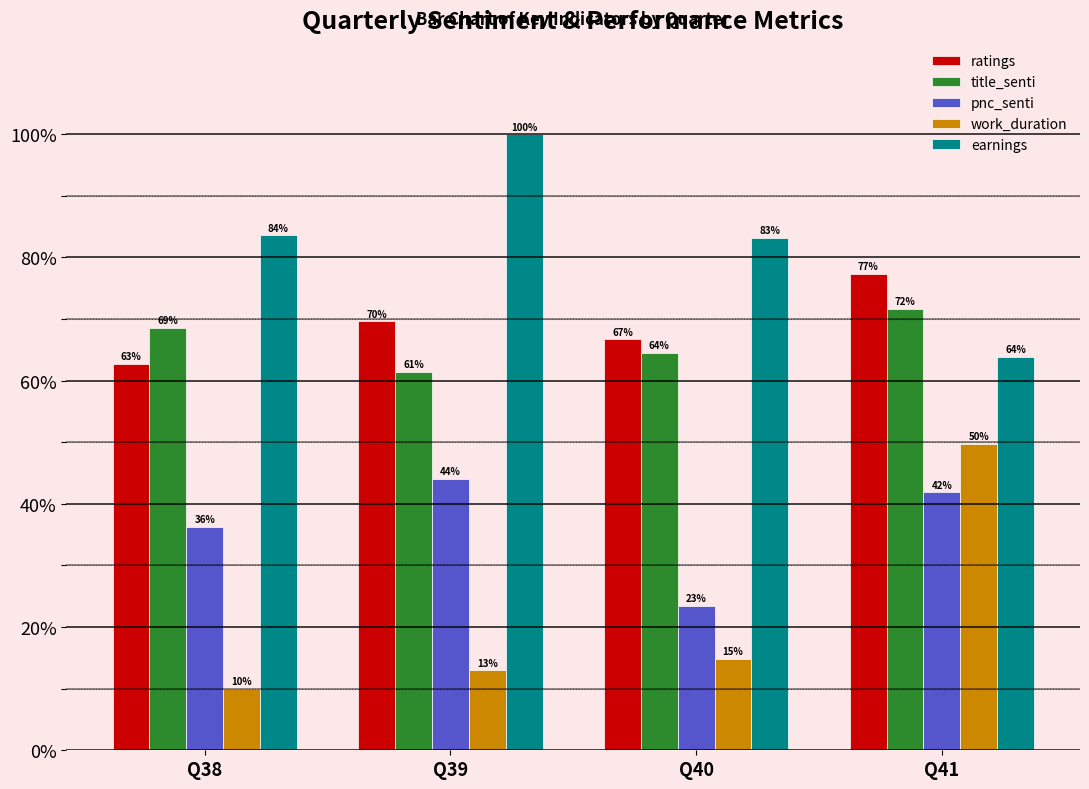

At Q38, list the series in order from largest to smallest.

earnings, title_senti, ratings, pnc_senti, work_duration